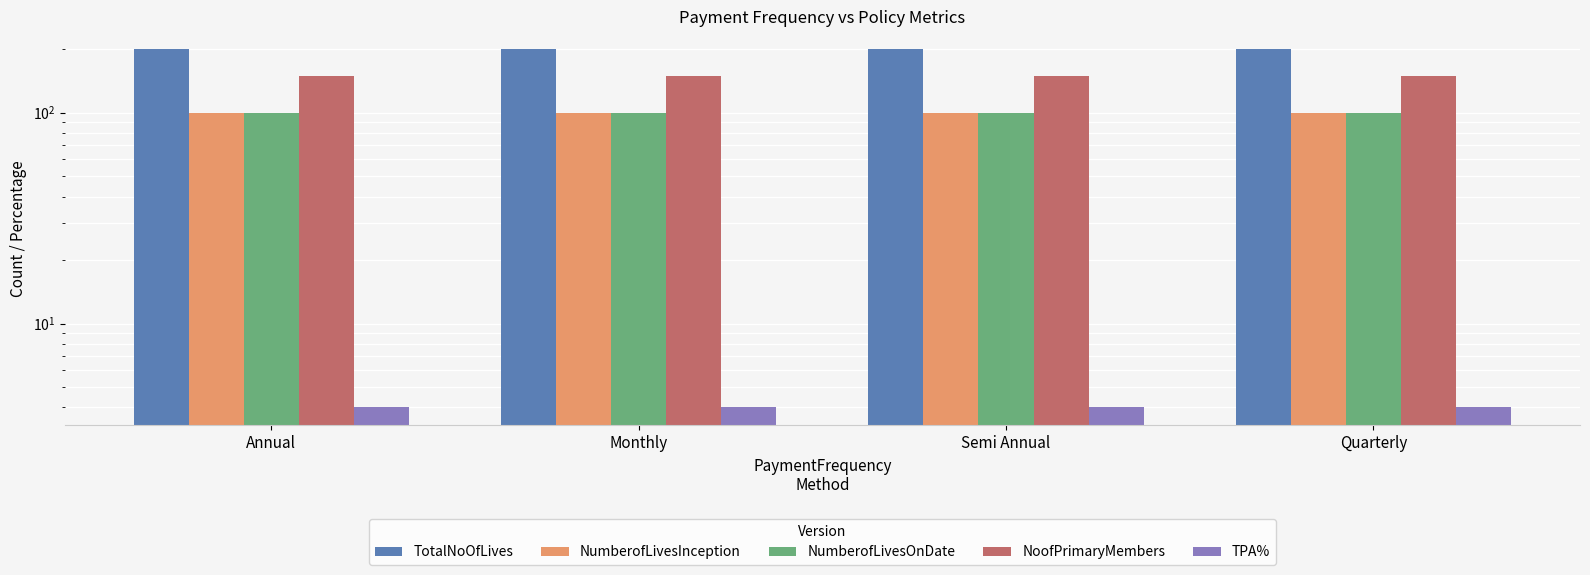

What is the lowest value of the NoofPrimaryMembers series?

150